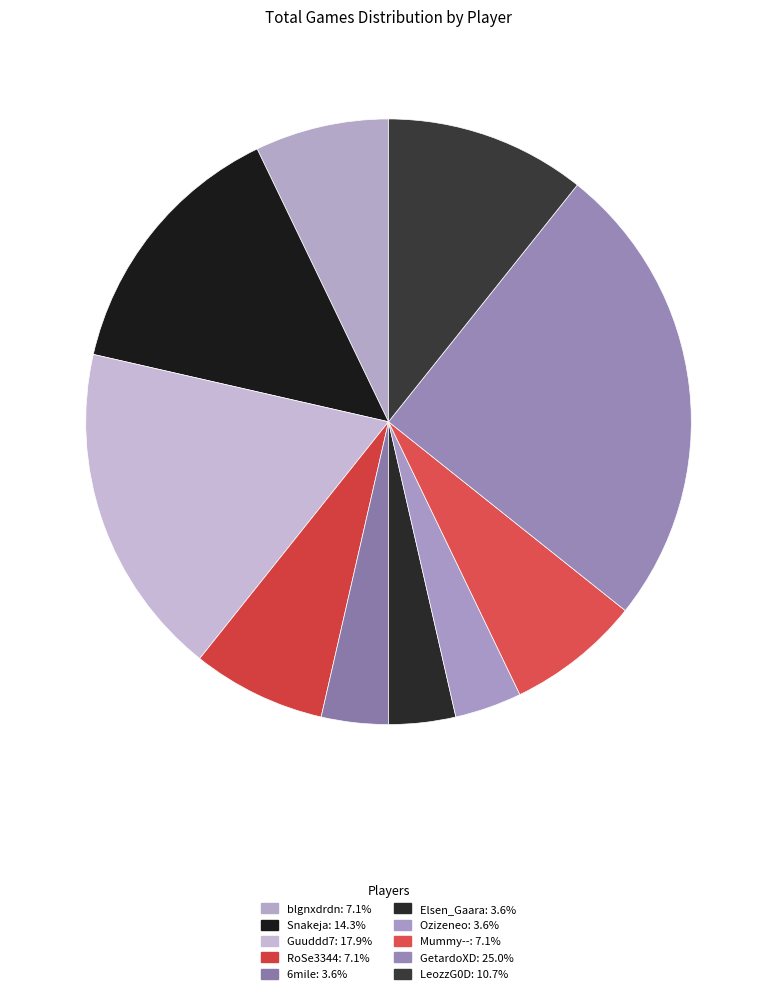

How many slices are in this pie chart?

10